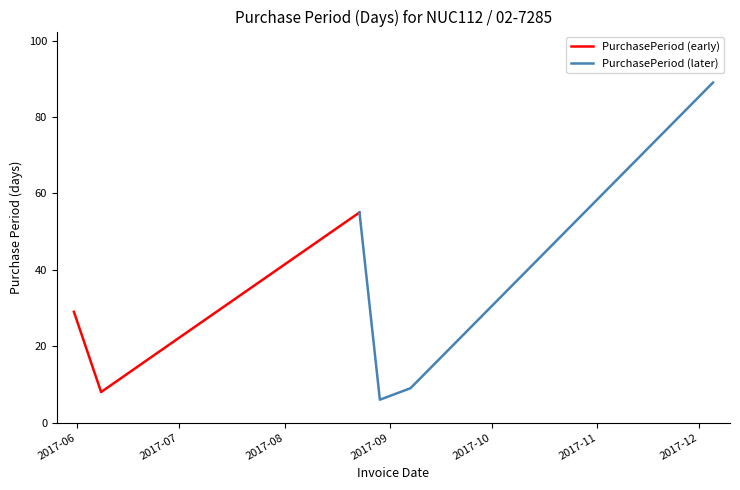

At how many categories does at least one series exceed 63?

1